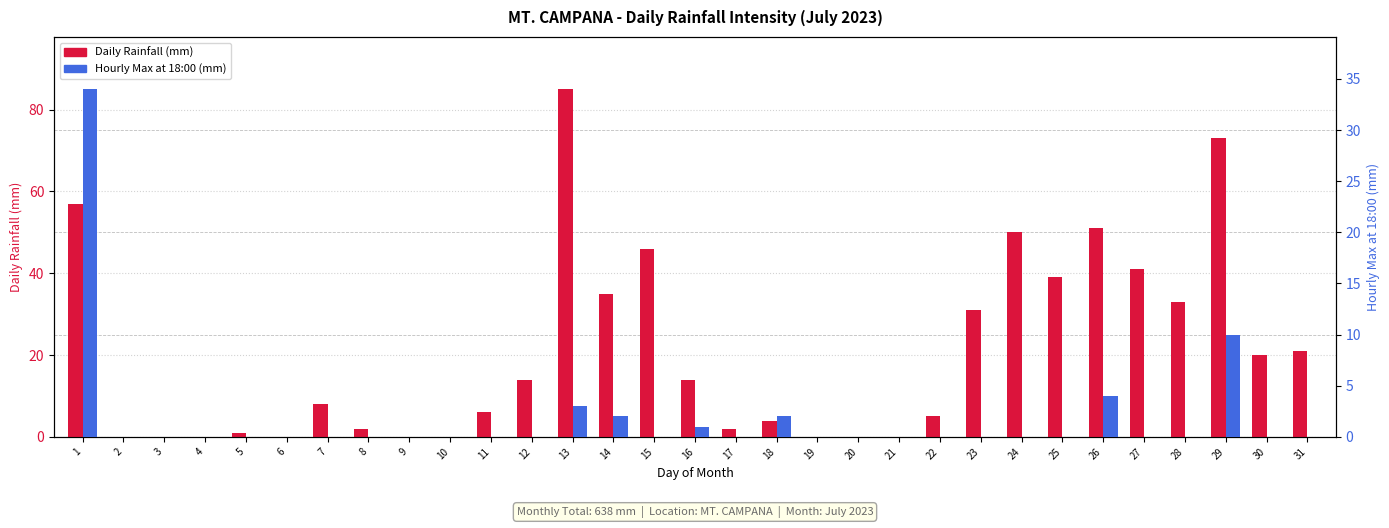

The Daily Rainfall (mm) series shows 14 at 12. True or false?

True